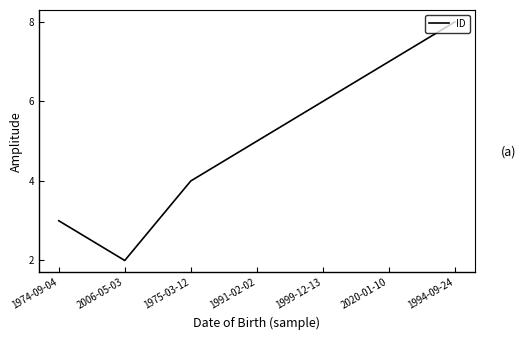

What position from the right is 1994-09-24?

1